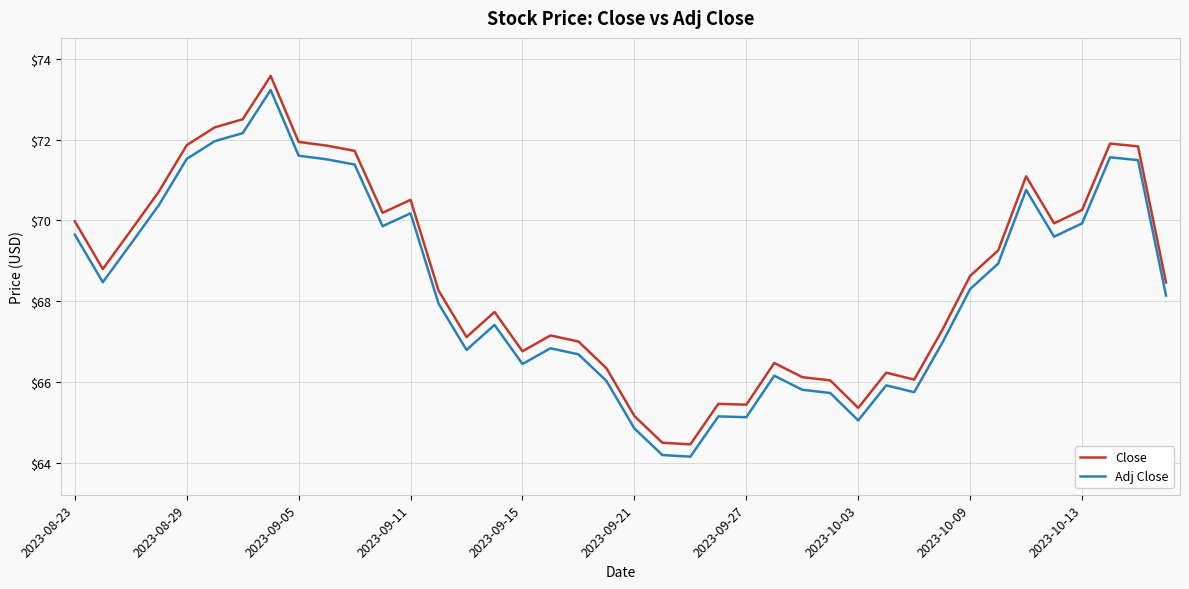

What is the maximum value for Adj Close?

73.2